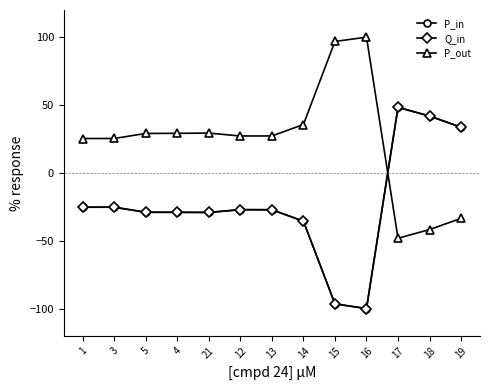

At how many categories does at least one series exceed 91?

2